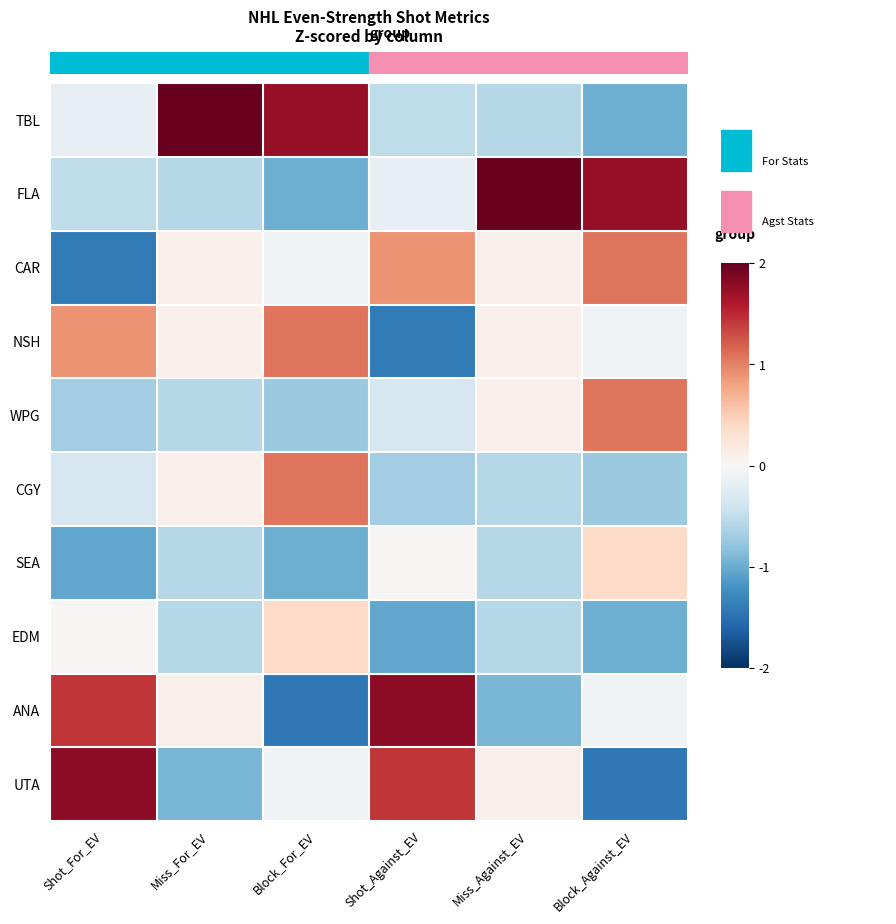

Which category has the lowest value across all series?

Block_For_EV